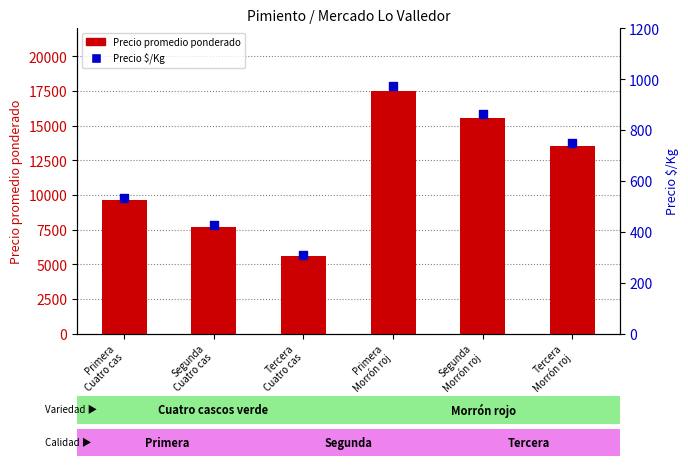

Is the value of Precio promedio ponderado at Tercera
Morrón roj greater than the value of Precio $/Kg at Primera
Morrón roj?

Yes